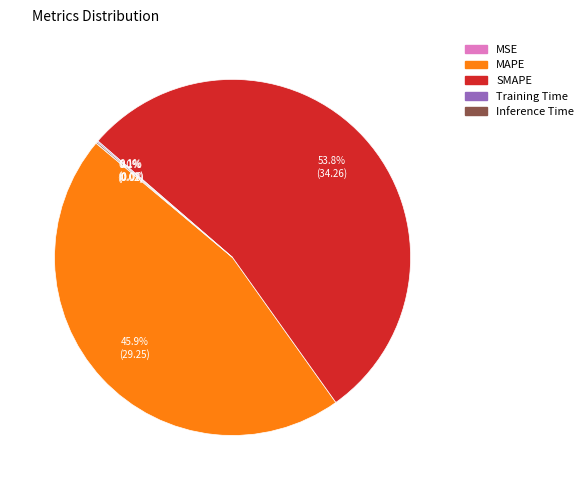

What is the majority slice?

SMAPE